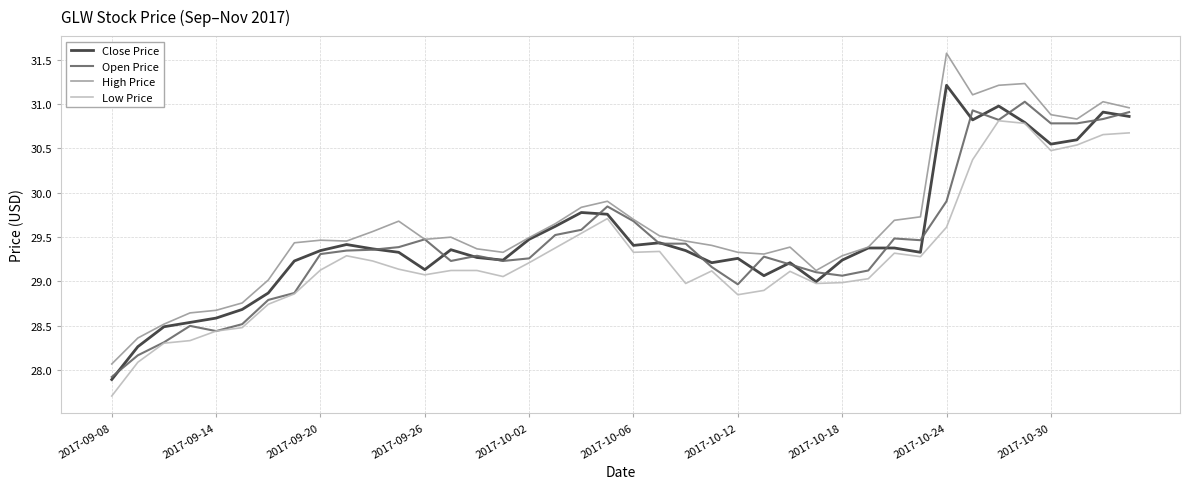

True or false: High Price and Low Price cross at least once.

False